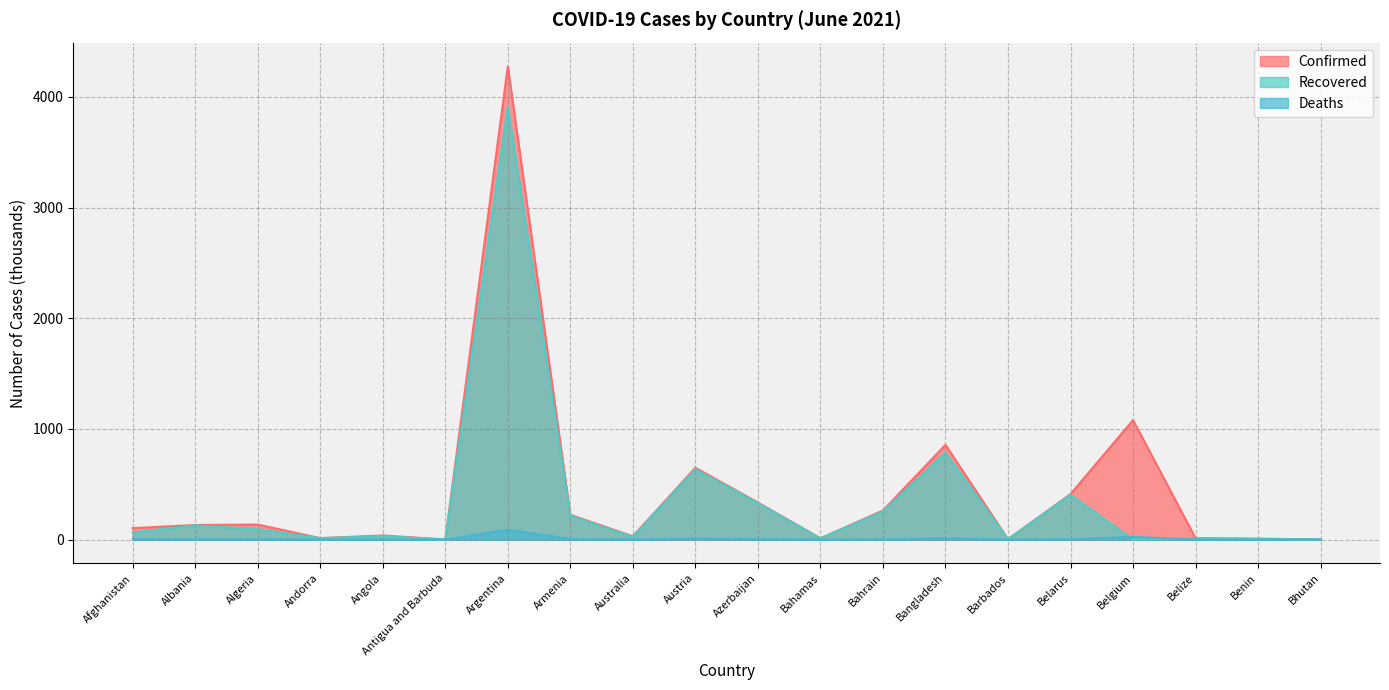

Is the value of Recovered at Barbados greater than the value of Deaths at Australia?

Yes